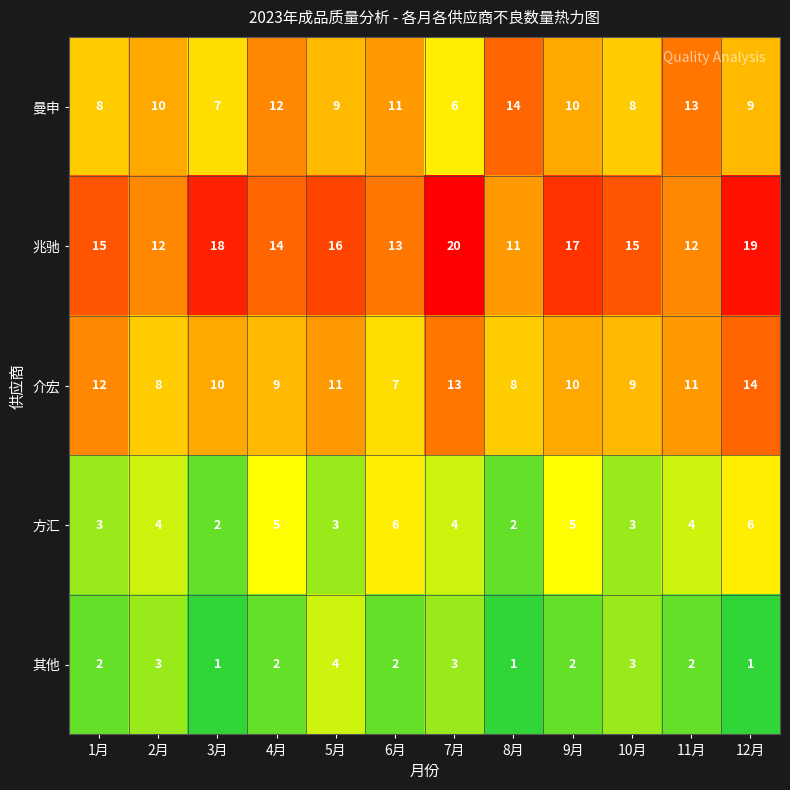

At 1月, list the series in order from largest to smallest.

兆驰, 介宏, 曼申, 方汇, 其他